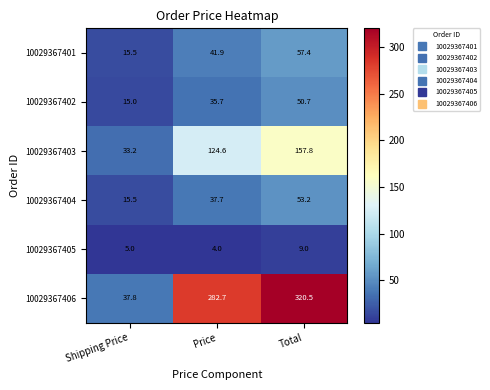

Reading left to right, extract all data points from this chart.

10029367401: Shipping Price=15.5	Price=41.9	Total=57.4
10029367402: Shipping Price=15.0	Price=35.7	Total=50.7
10029367403: Shipping Price=33.2	Price=124.6	Total=157.8
10029367404: Shipping Price=15.5	Price=37.7	Total=53.2
10029367405: Shipping Price=5.0	Price=4.0	Total=9.0
10029367406: Shipping Price=37.8	Price=282.7	Total=320.5